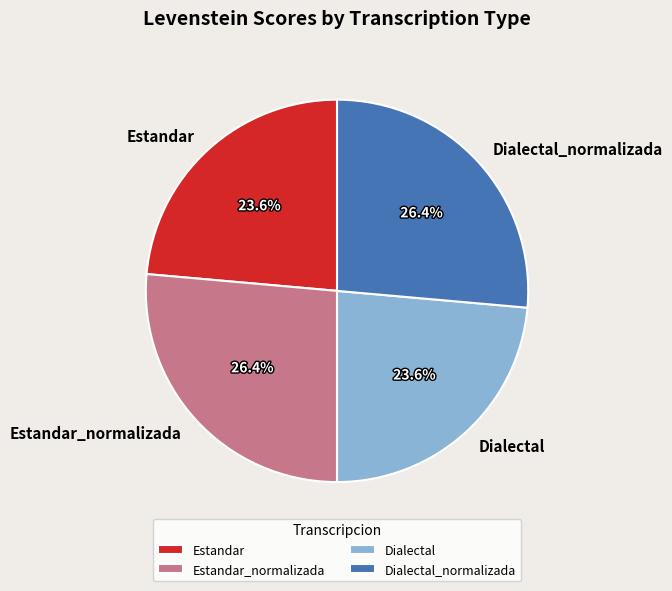

Which has a higher value, Dialectal_normalizada or Dialectal?

Dialectal_normalizada